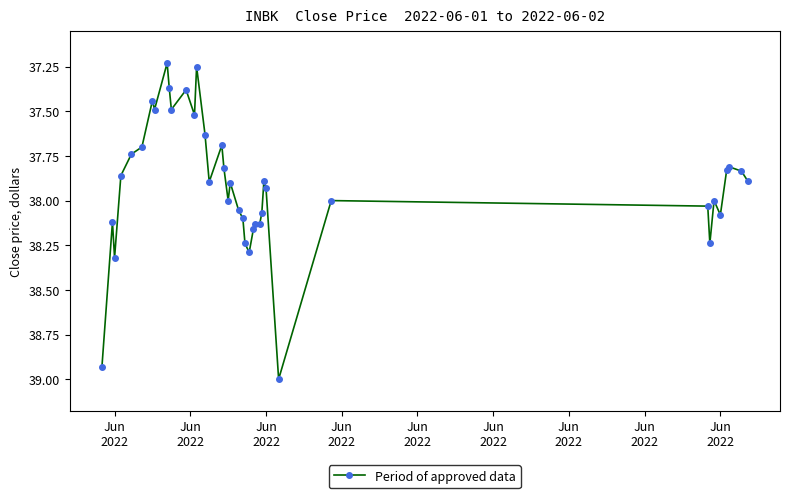

What is the difference between the maximum and minimum values?

1.8